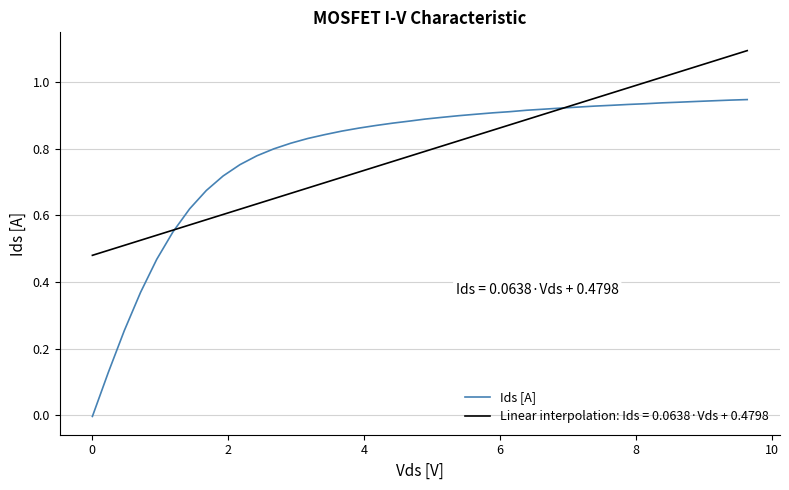

Does the chart display data point markers on the line(s)?

No